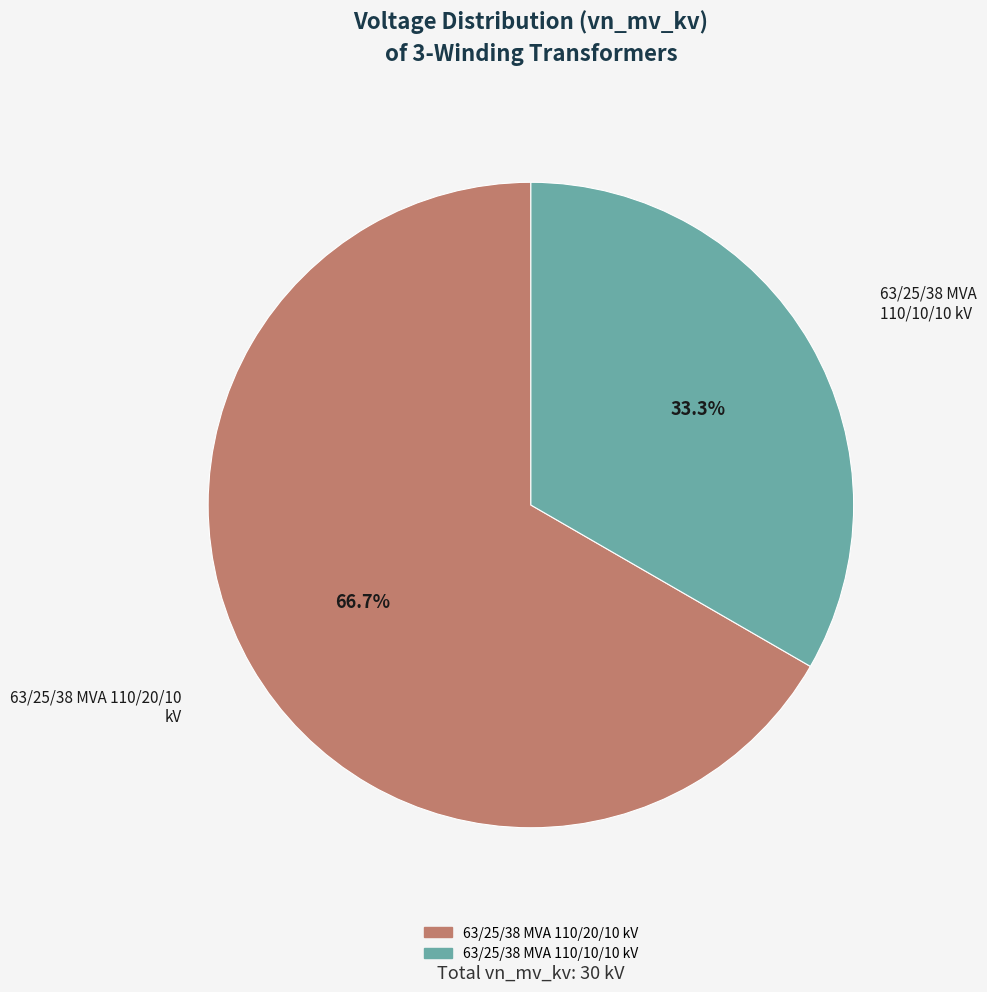

Combined, what portion of the pie is 63/25/38 MVA 110/20/10 kV and 63/25/38 MVA 110/10/10 kV?

100.0%